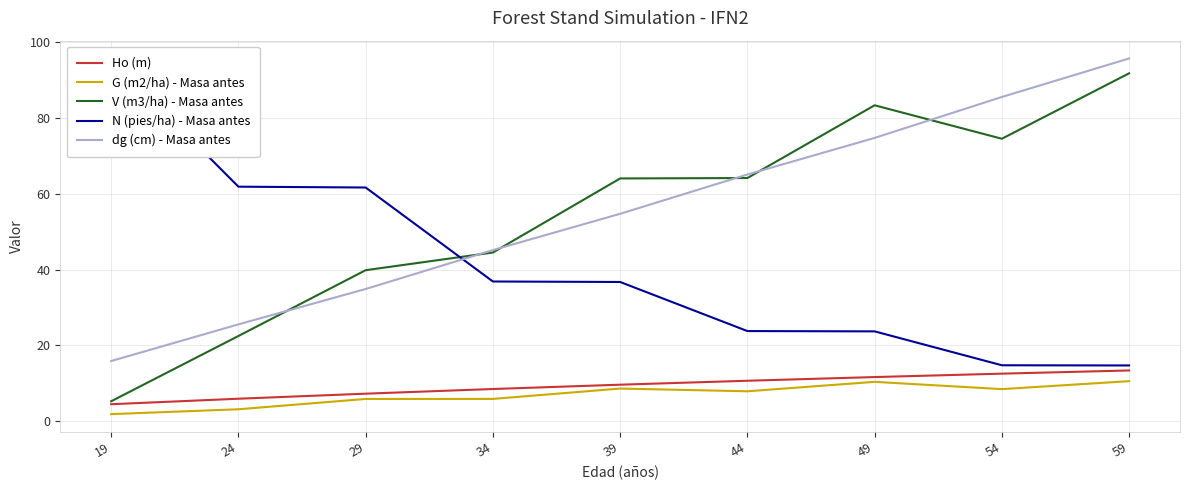

What is the value of the N (pies/ha) - Masa antes point at the 3rd from the left?

61.6